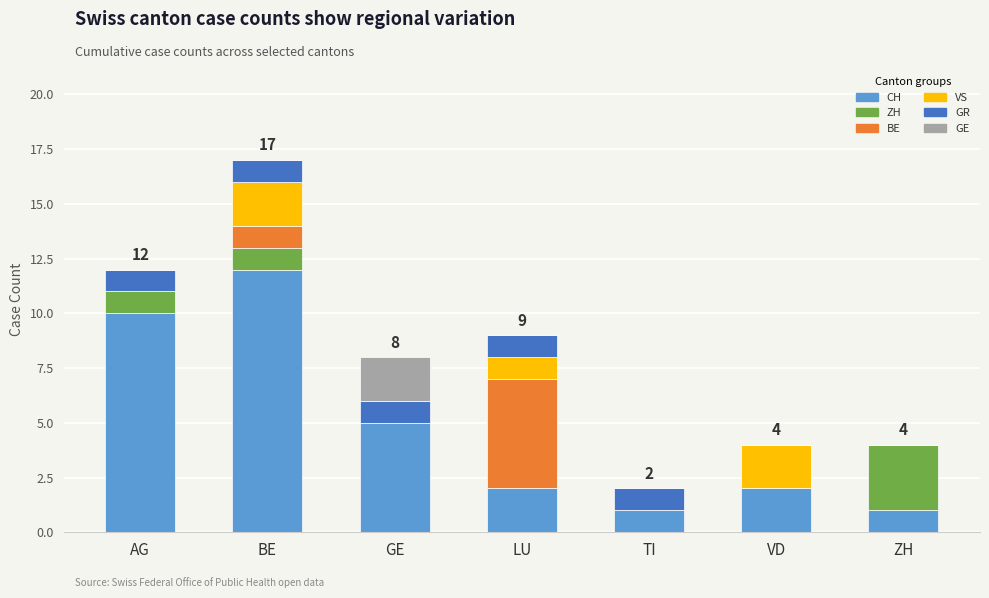

What is the maximum value for CH?

12